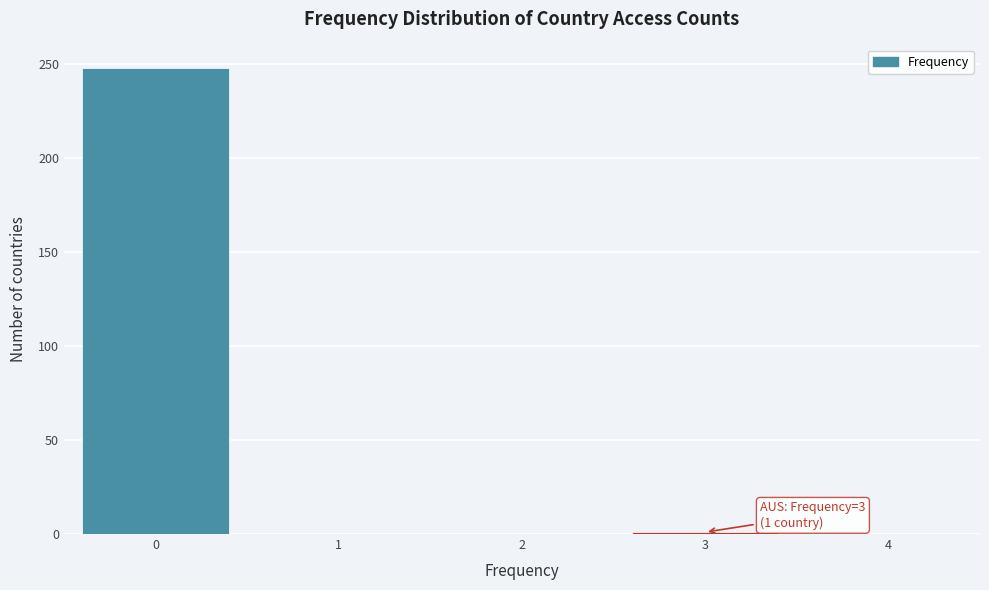

What is the sum of all values?

249